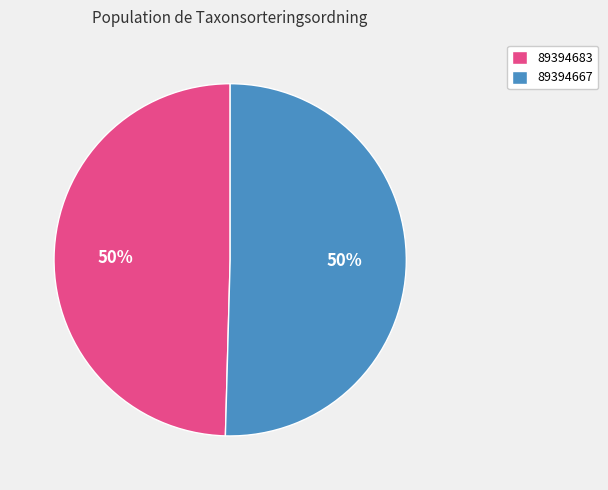

To the nearest percent, what portion does 89394683 represent?

50%